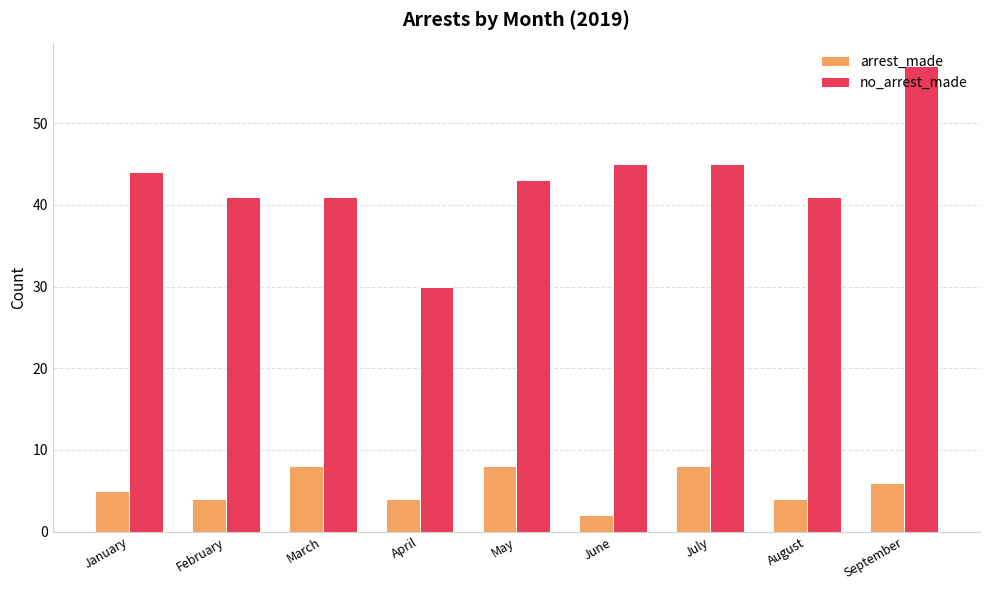

What is the difference between the maximum and minimum values in the arrest_made series?

6